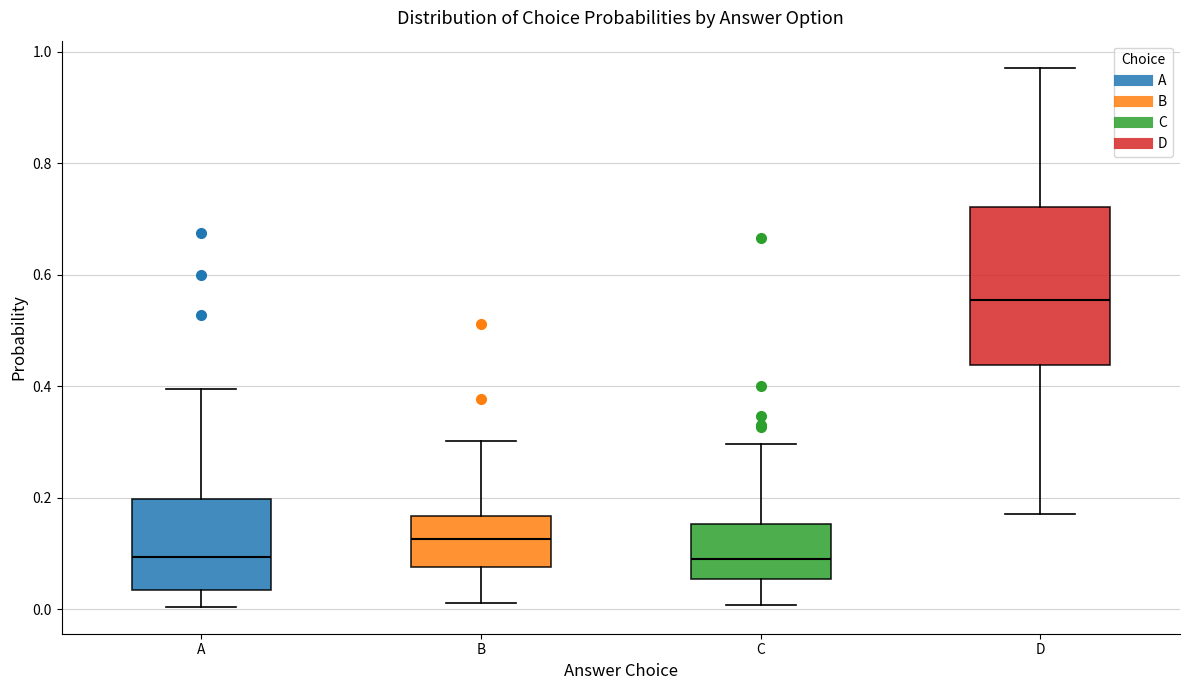

Which box is the tallest, from its lower edge to its upper edge?

D